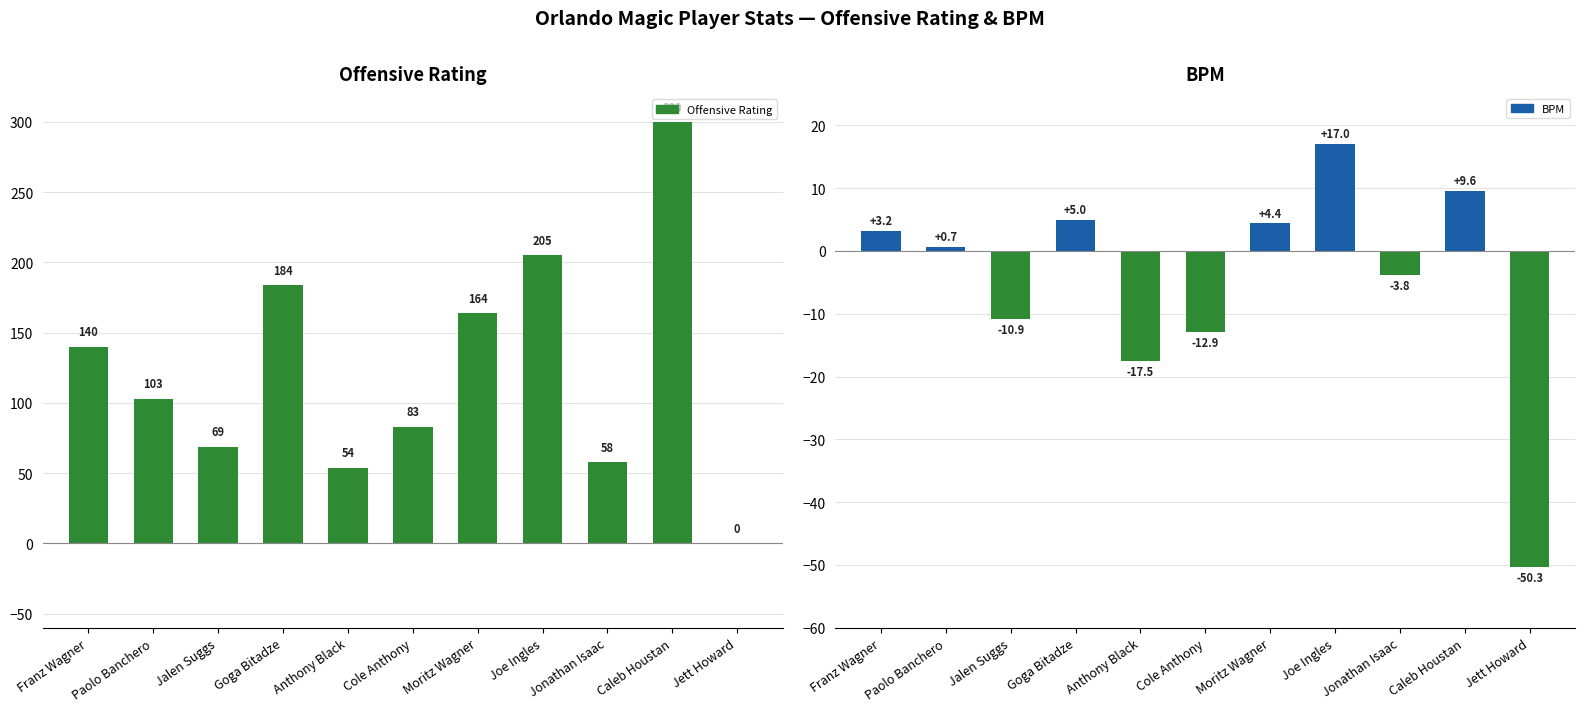

Which series has the widest spread of values?

Offensive Rating